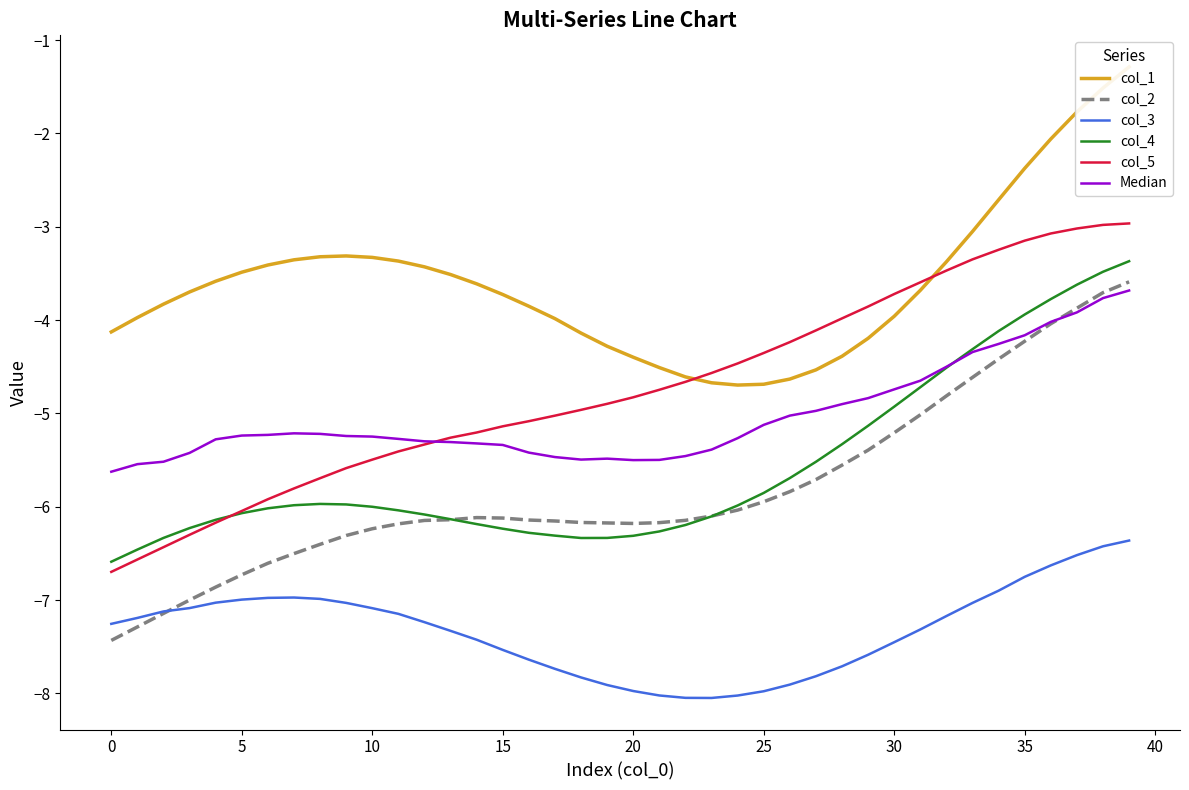

What is the sum of all col_4 values?

-222.9